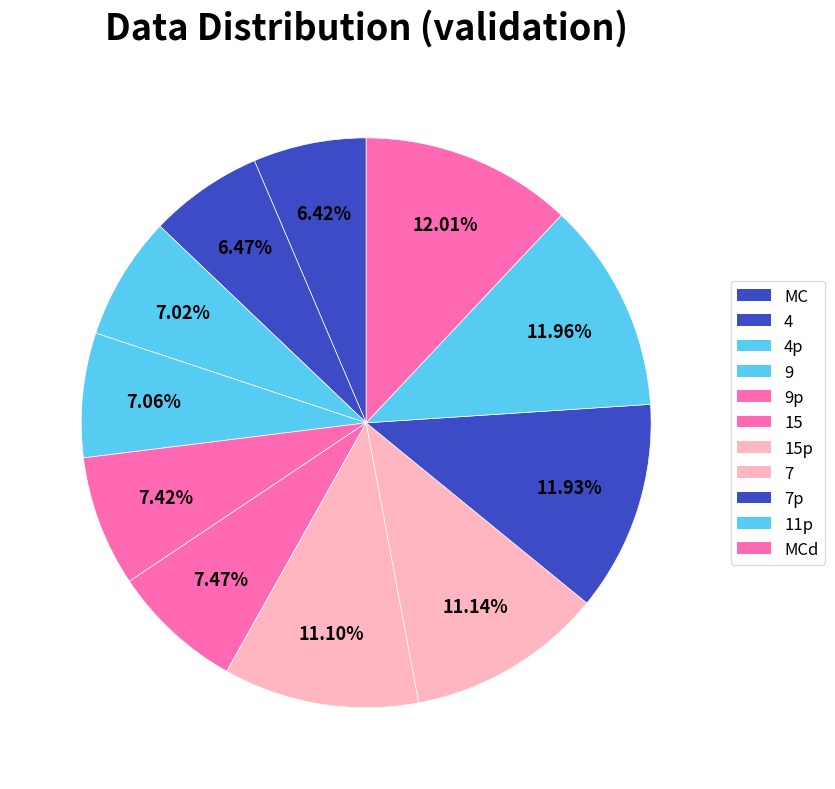

Which slice is the largest?

MCd